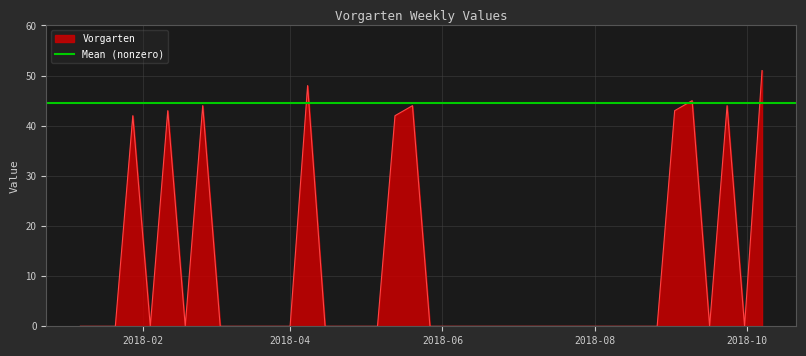

Is it true that the value at 2018-09-23 is 25?

False